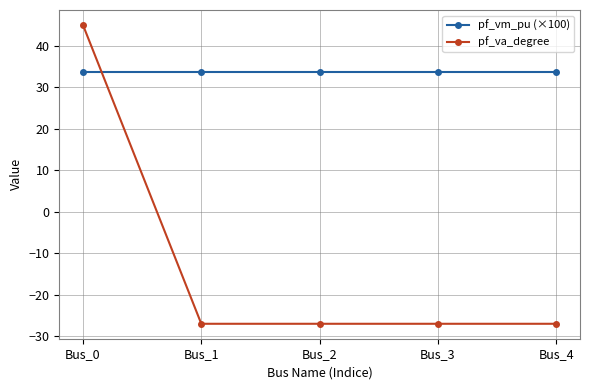

At Bus_0, list the series in order from smallest to largest.

pf_vm_pu (×100), pf_va_degree